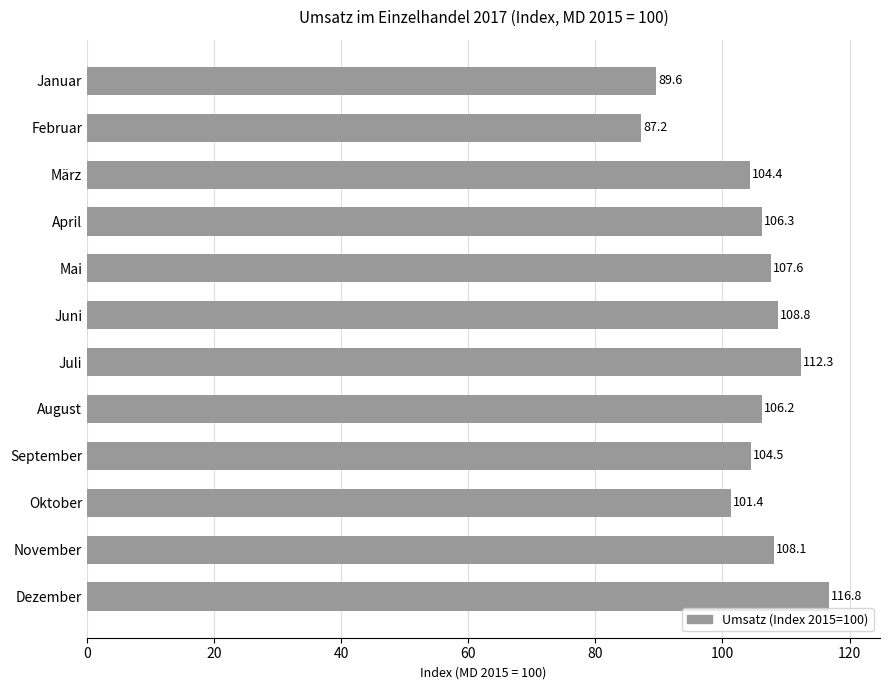

The chart shows a value of 107.6 at Mai. True or false?

True